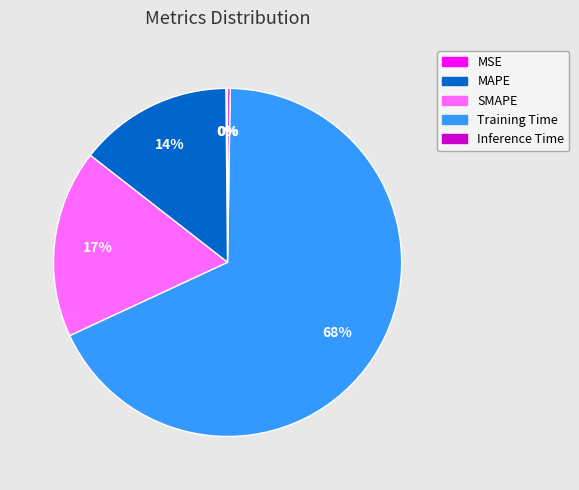

What is the majority slice?

Training Time